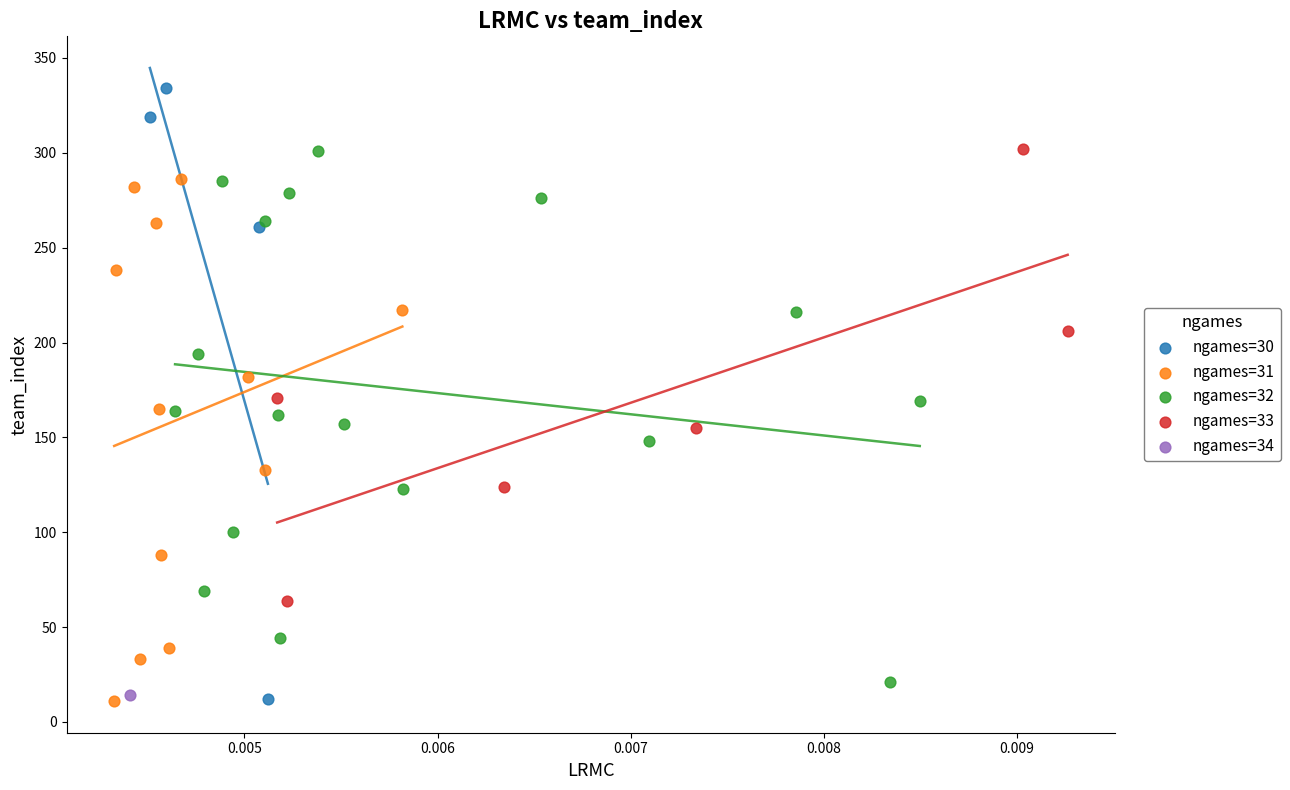

What are all the series names shown in the legend?

ngames=30, ngames=31, ngames=32, ngames=33, ngames=34